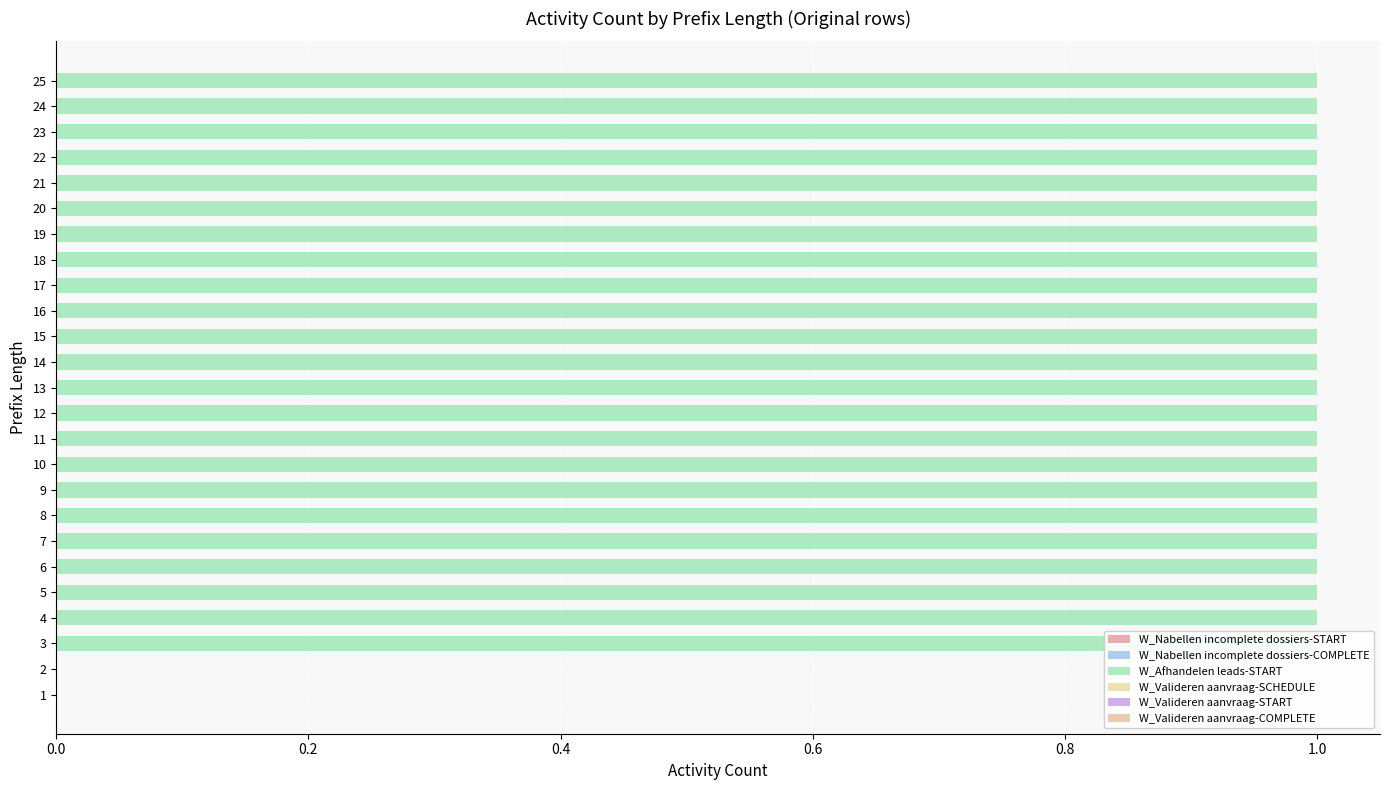

How many bars are there in total?

150